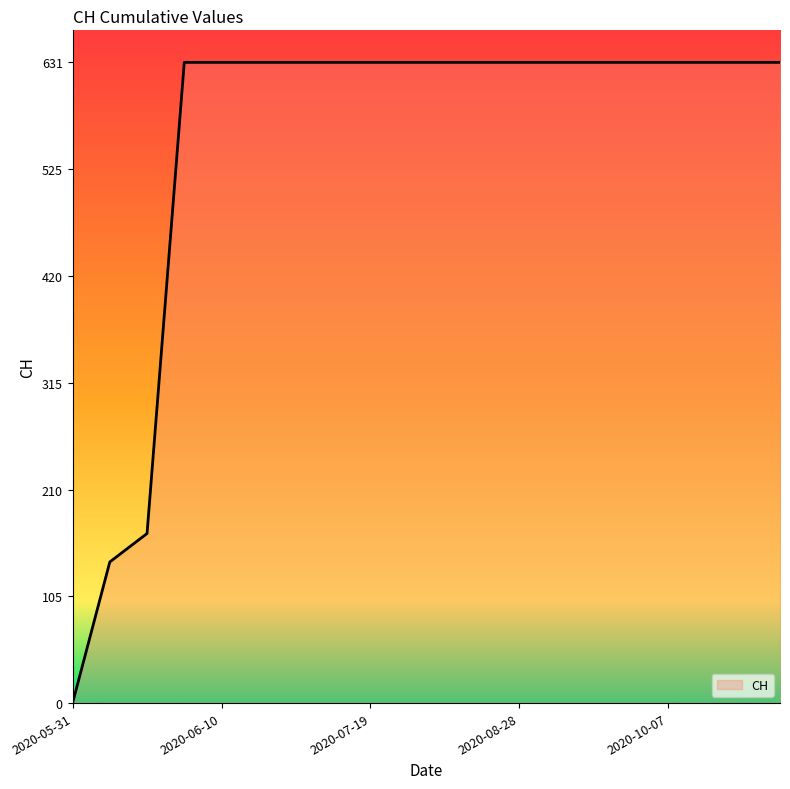

What is the difference between the maximum and minimum values?

631